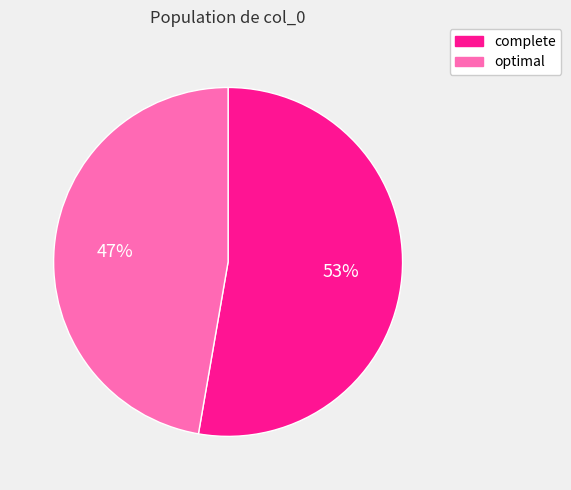

To the nearest percent, what is the combined percentage of optimal and complete?

100%